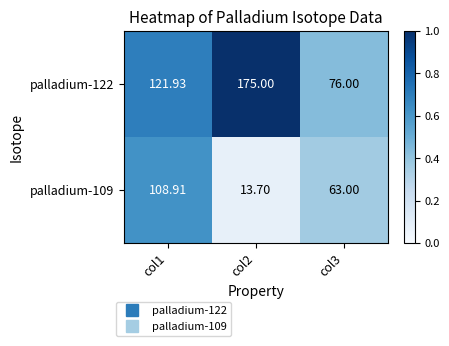

Count the number of data series in this chart.

2